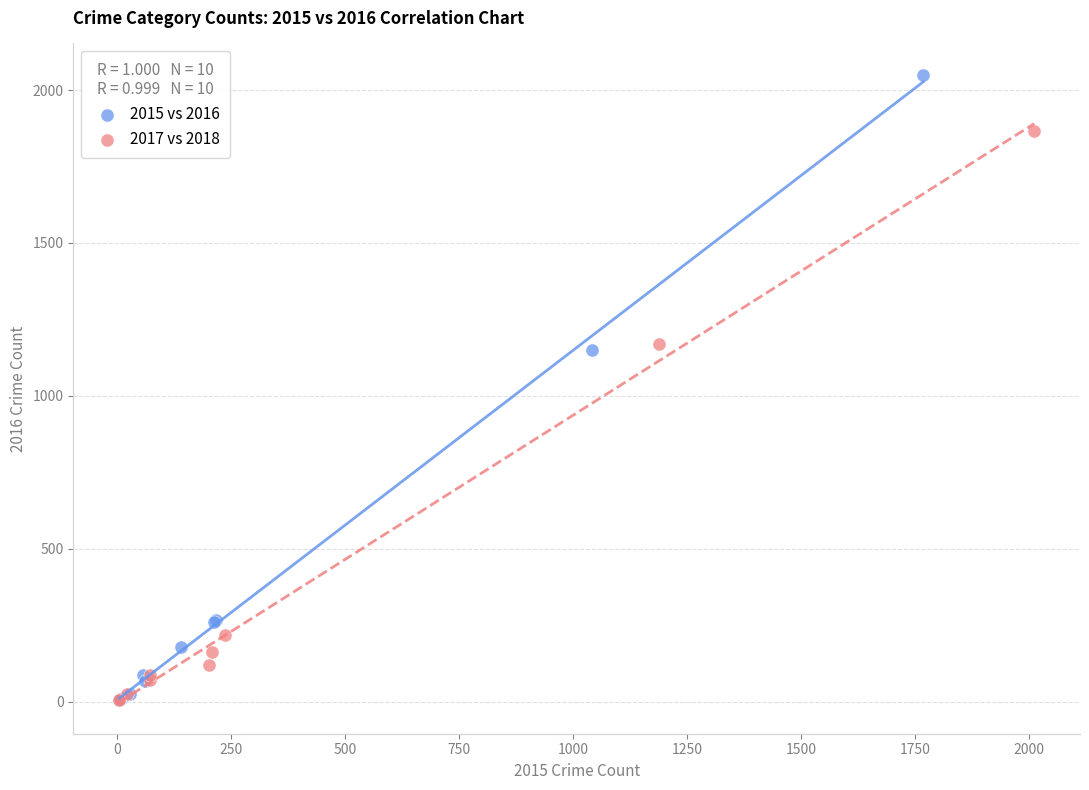

Which series has the largest Y range (max minus min)?

2015 vs 2016